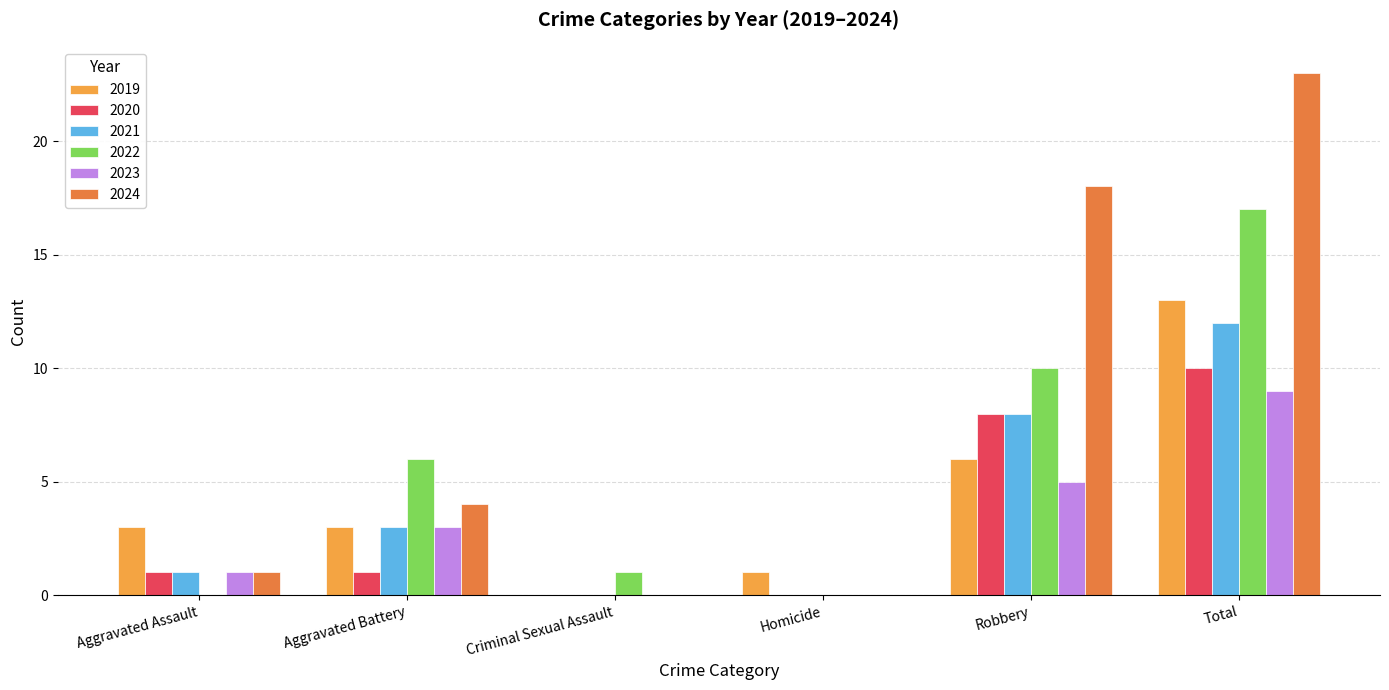

What is the sum of the 2019 values at Homicide and Aggravated Battery?

4